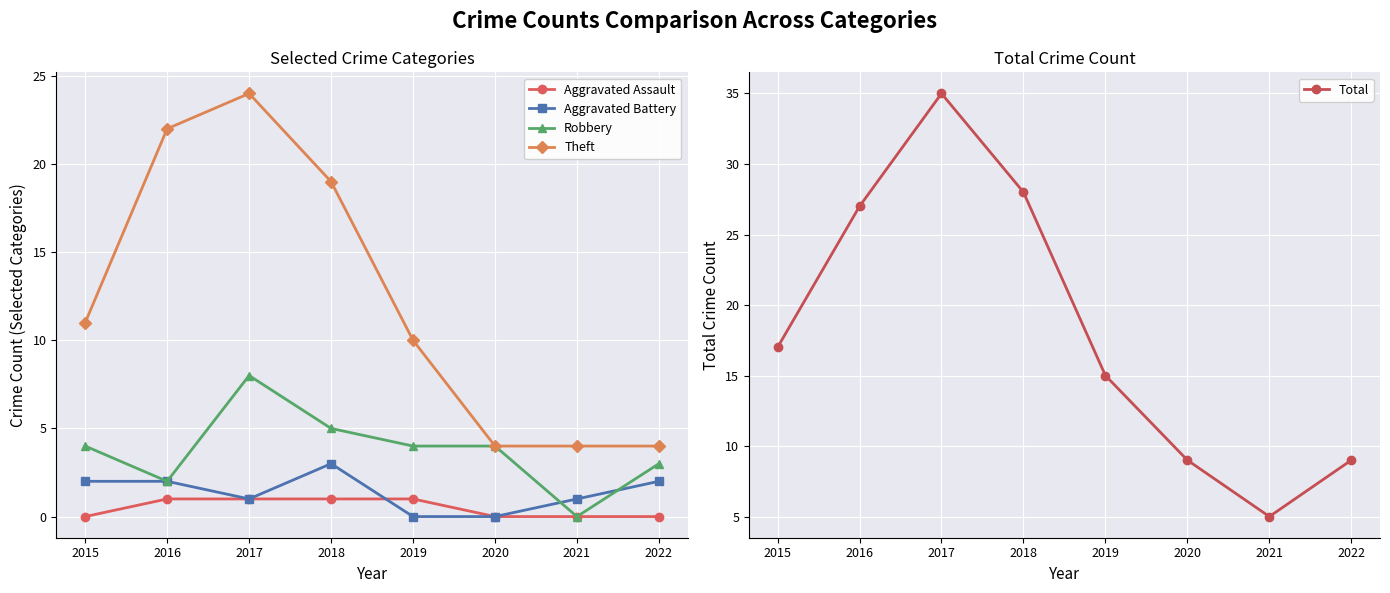

True or false: Total and Theft intersect in this chart.

False